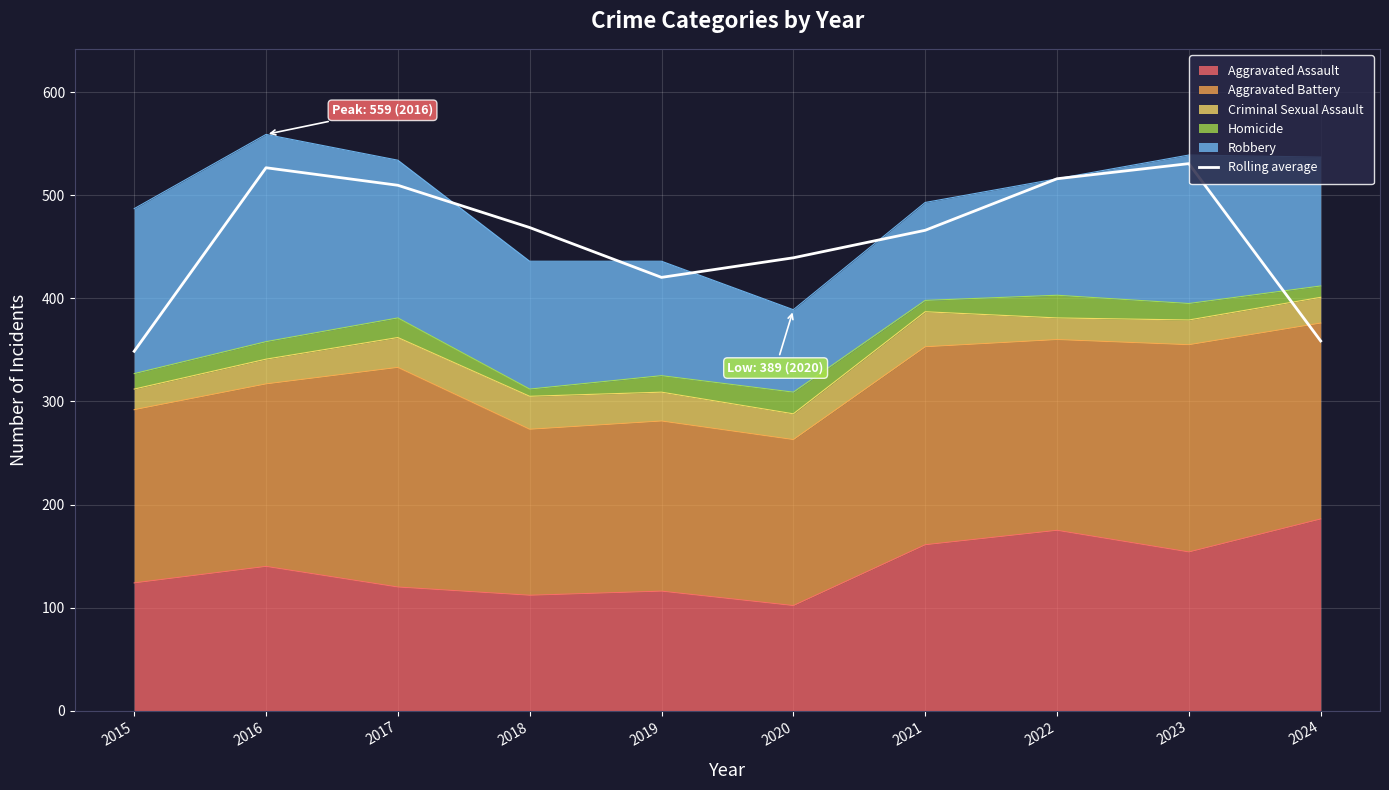

How many values are below 468?

5